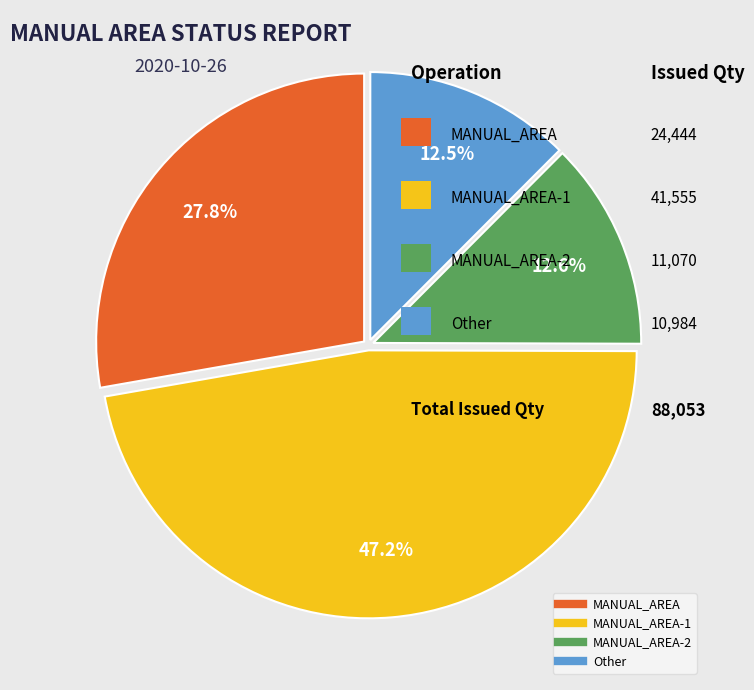

Does any single category account for the majority?

No